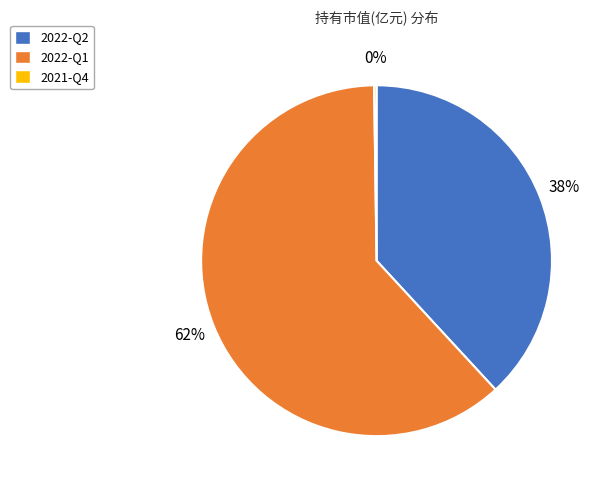

Which category has the biggest portion of the pie?

2022-Q1